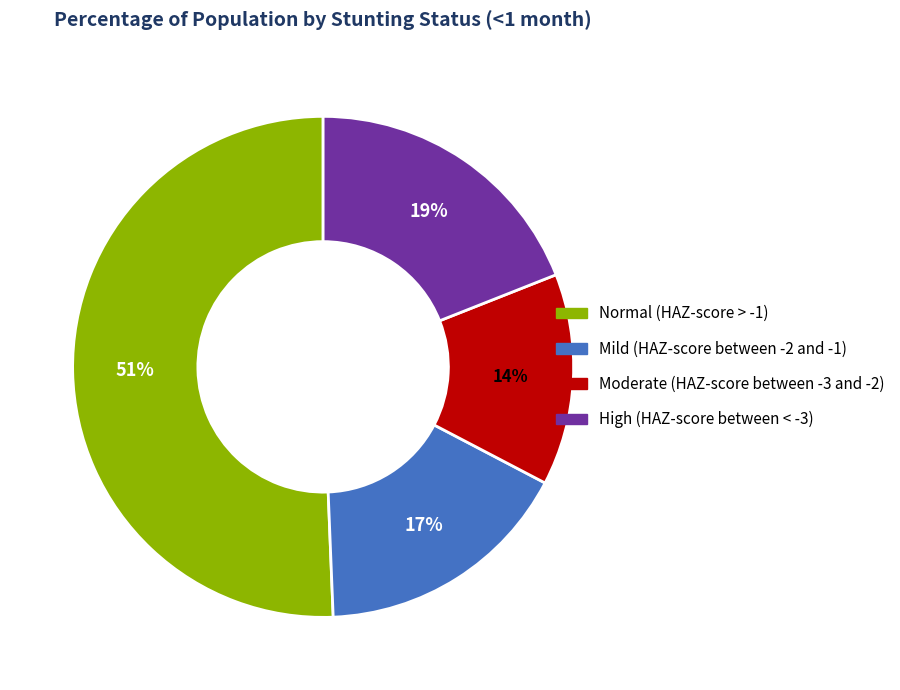

To the nearest percent, what percentage of the pie is High (HAZ-score between < -3)?

19%